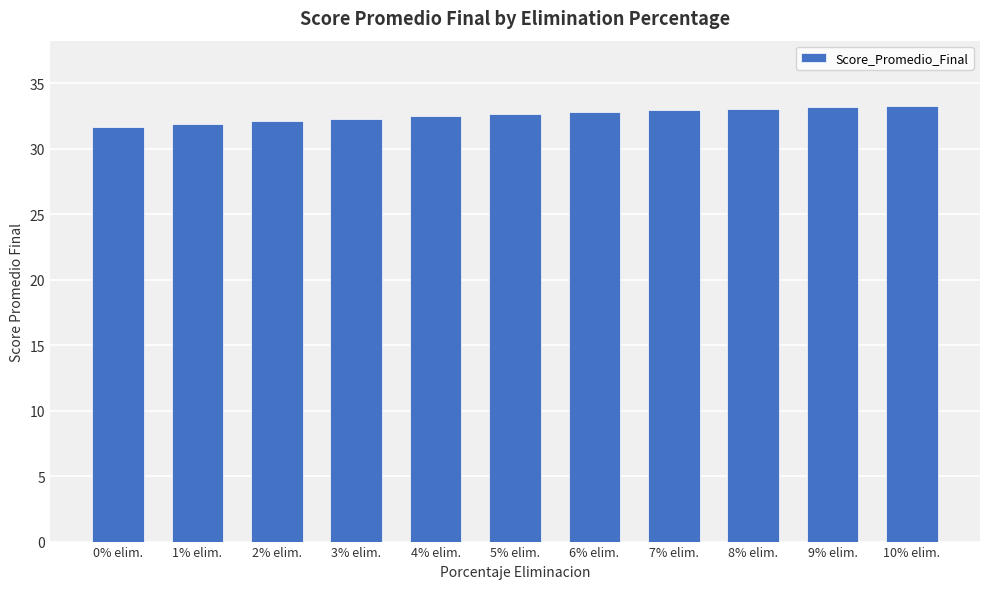

What is the smallest value displayed?

31.6